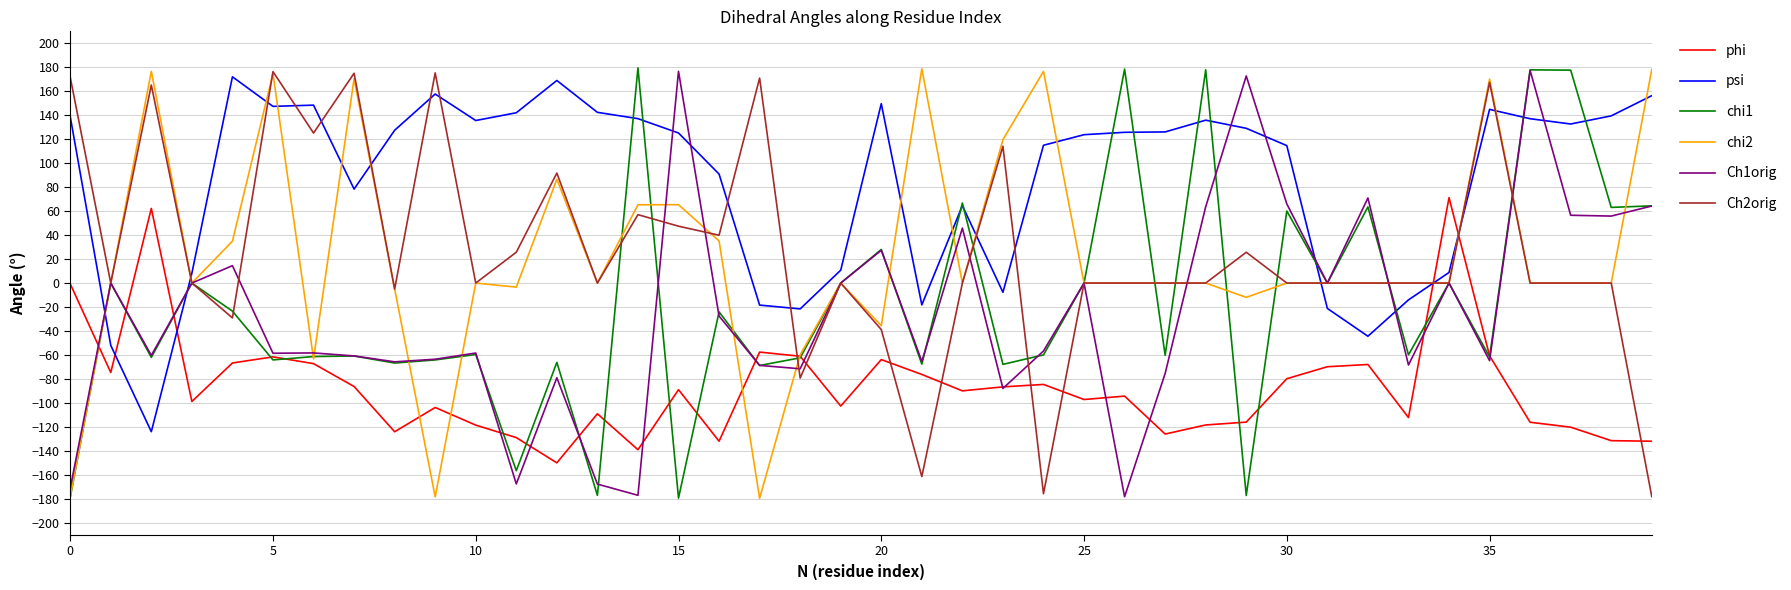

How many intersections are there between chi2 and psi?

15